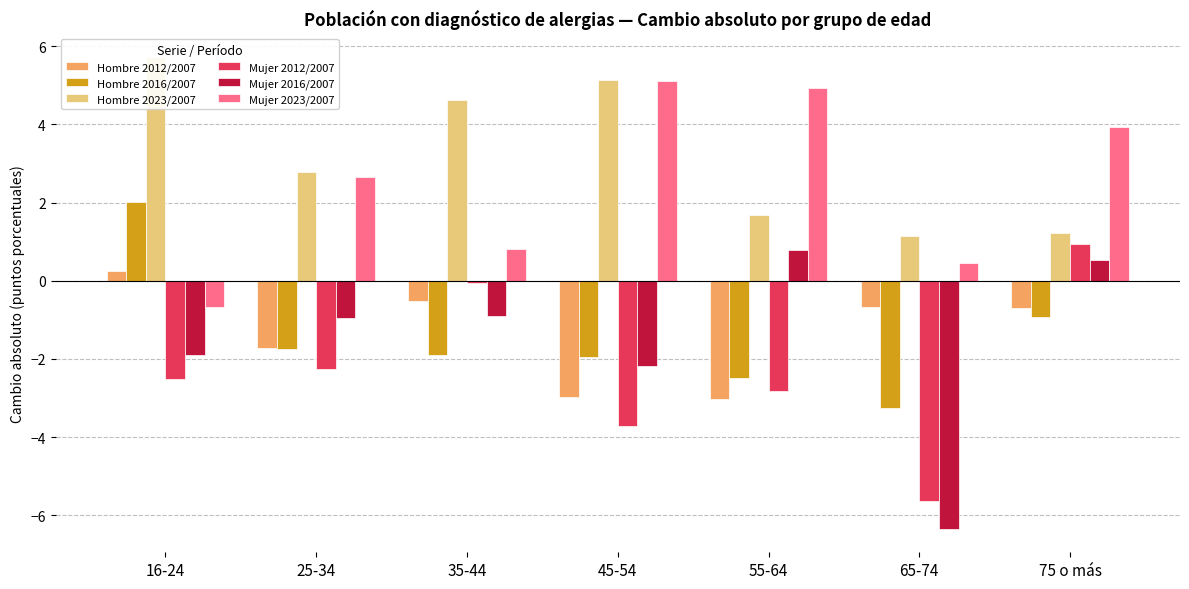

What position from the left is 16-24?

1